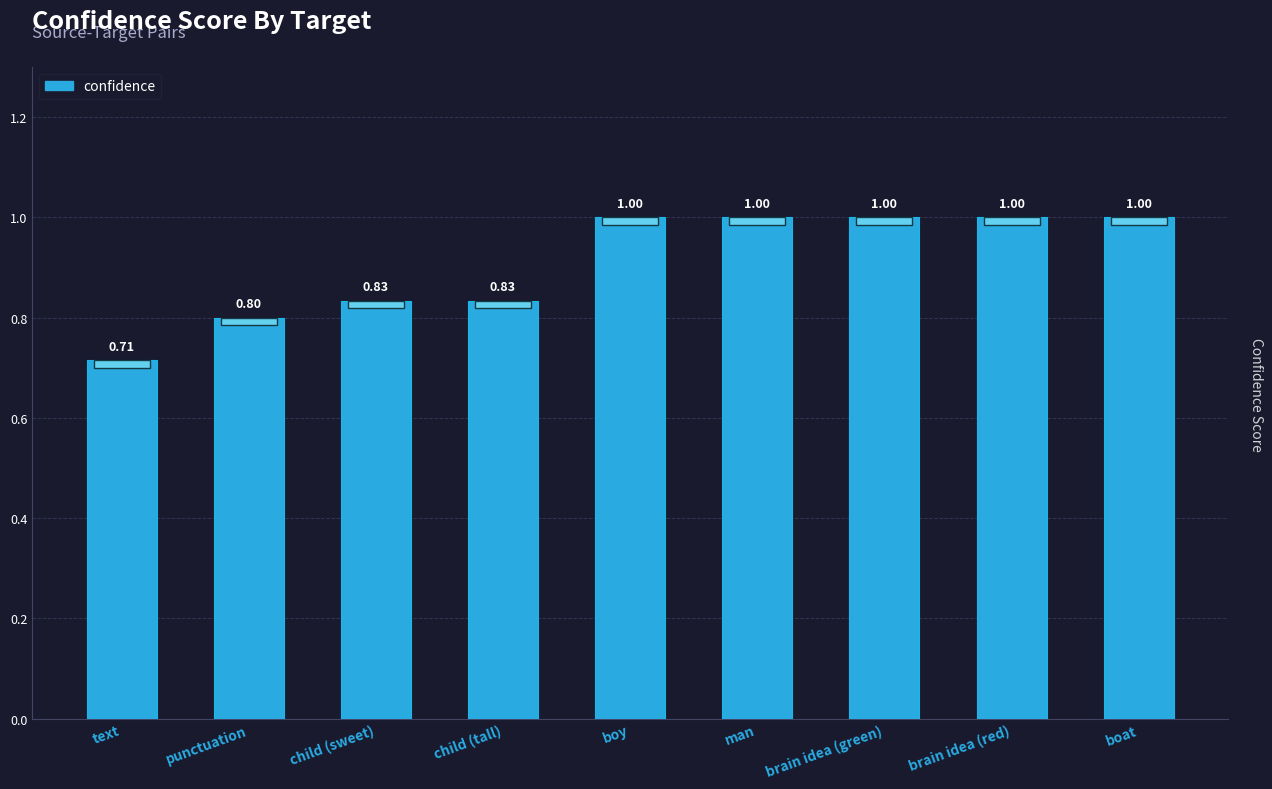

Between man and child (tall), which is larger?

man